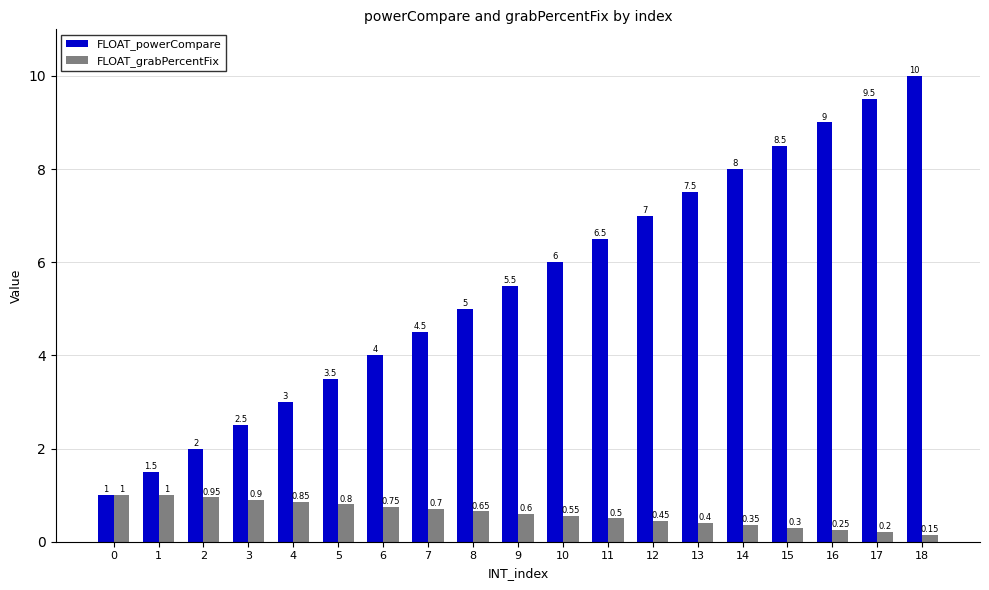

List the series in order of their overall mean, highest first.

FLOAT_powerCompare, FLOAT_grabPercentFix